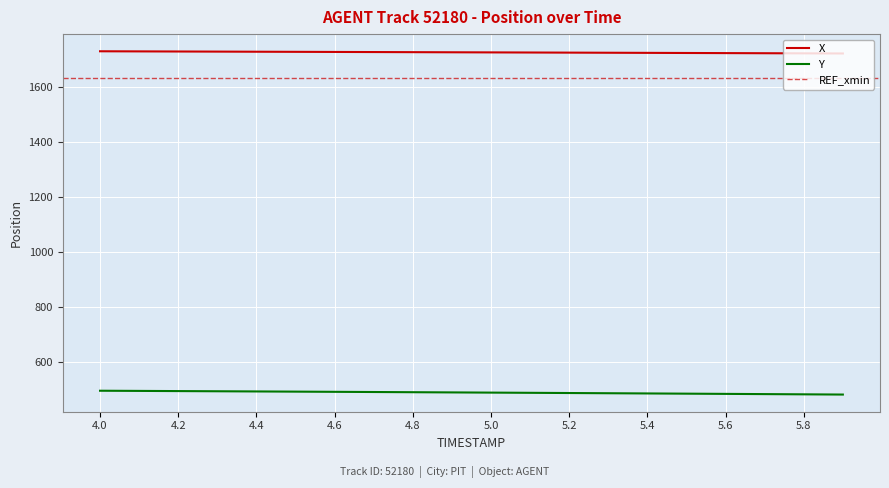

True or false: X and Y cross at least once.

False